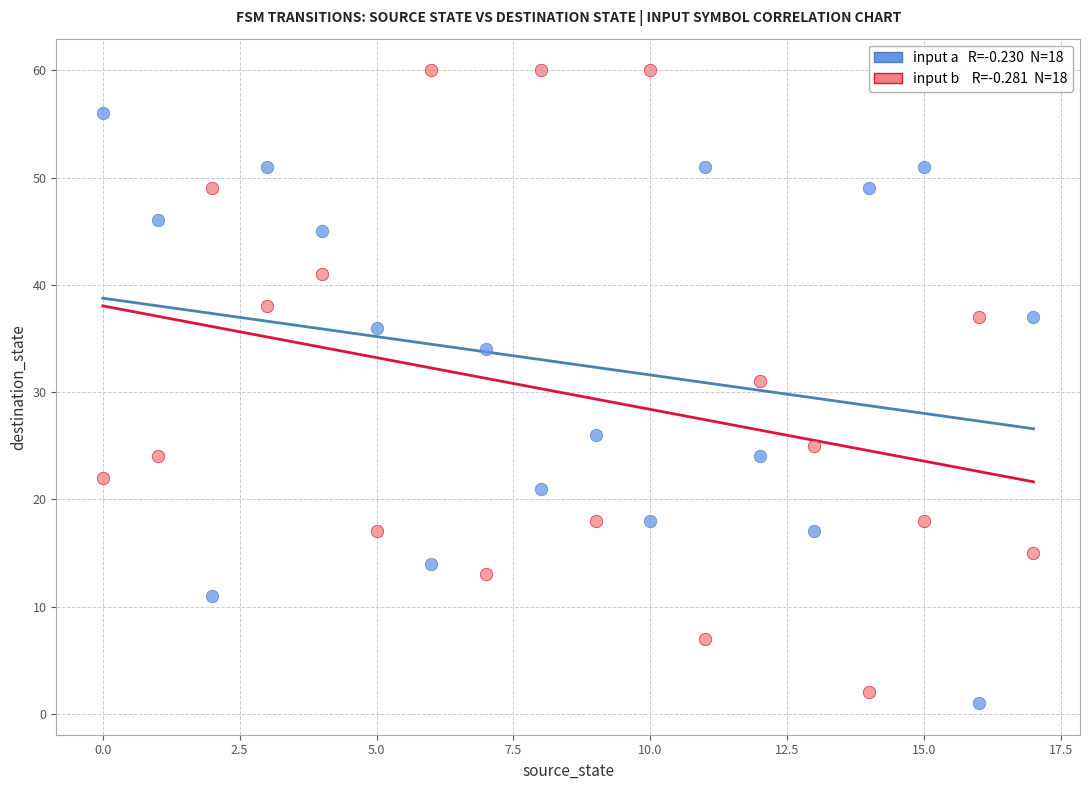

Across all series, what Y value is closest to 30?

31